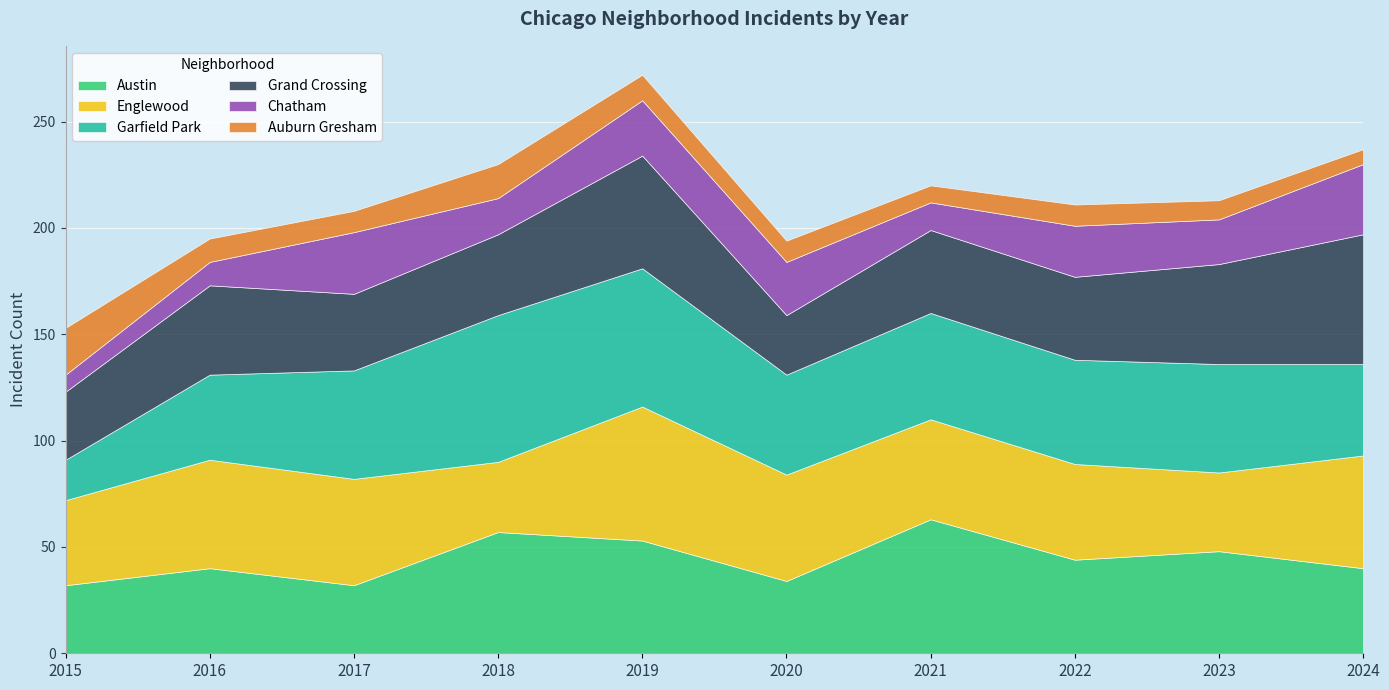

What is the total value across all series at 2021?

220